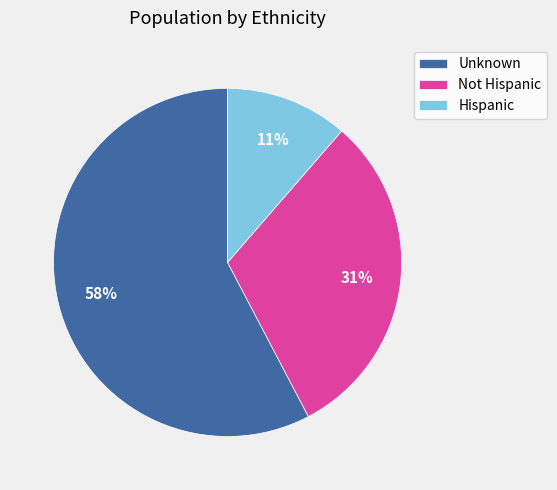

To the nearest percent, what portion does Hispanic represent?

11%